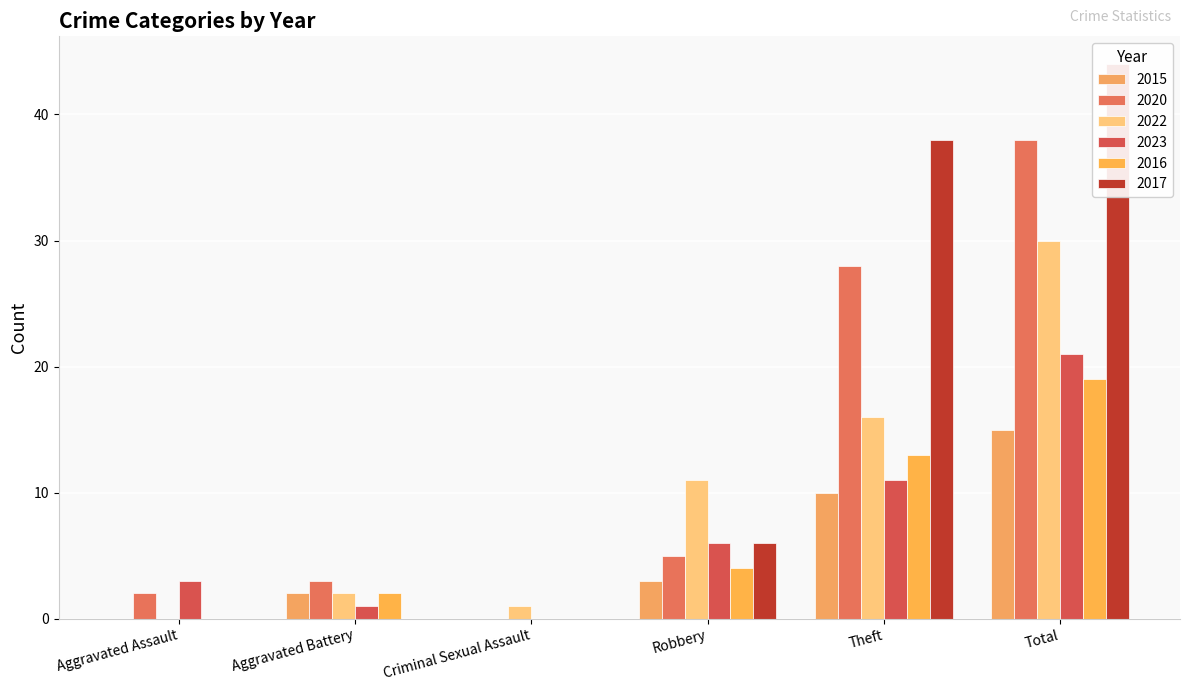

Which series changed the most between Aggravated Battery and Theft?

2017